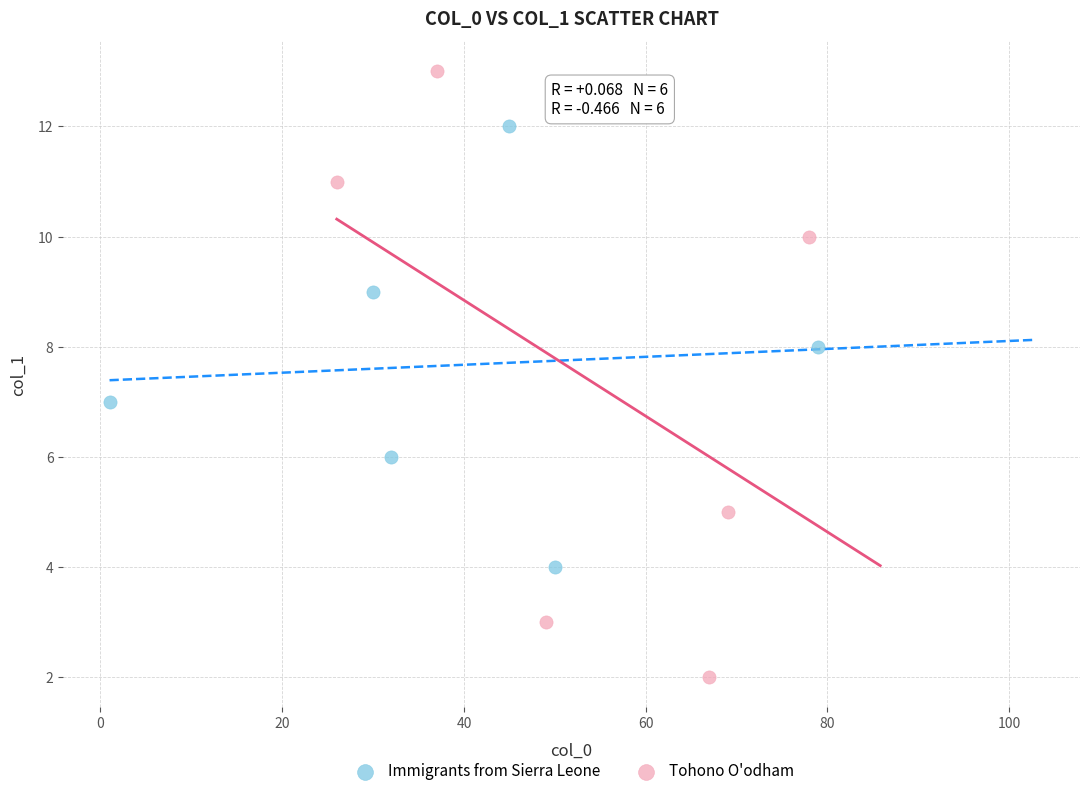

Which series contains the lowest Y value?

Tohono O'odham